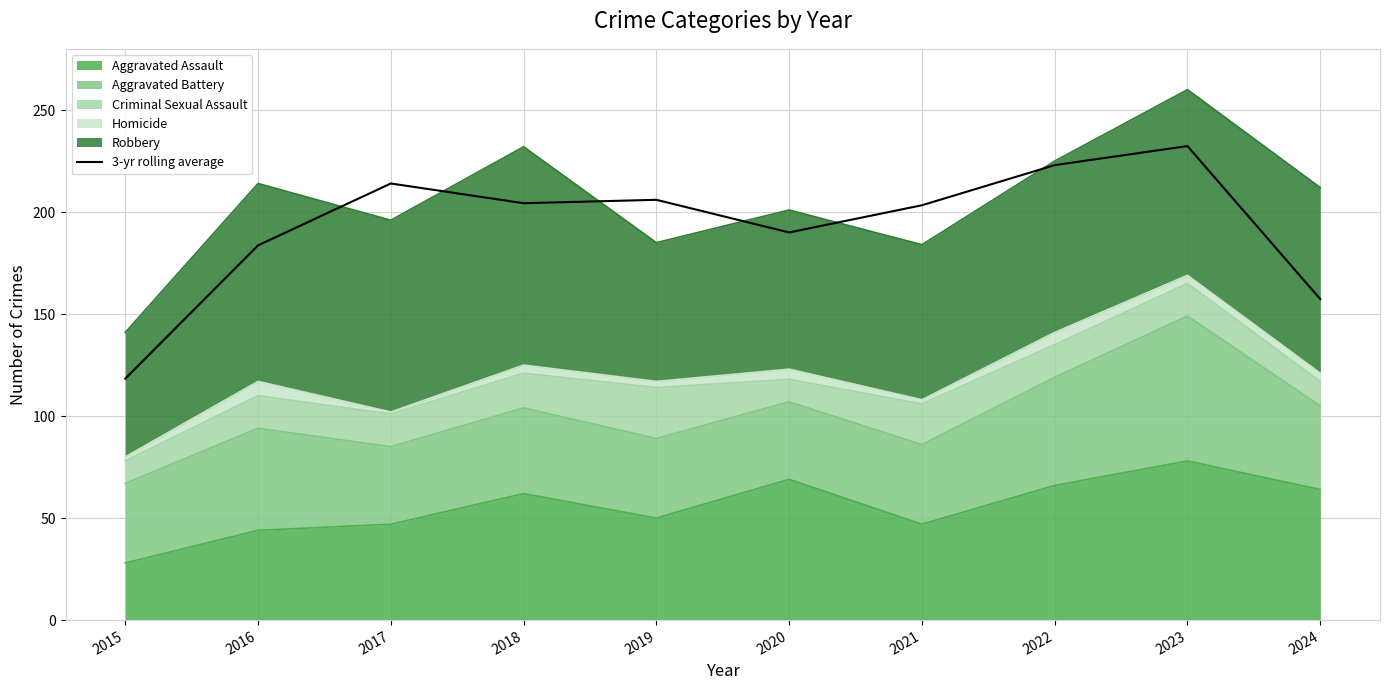

What is the change in value from 2018 to 2019?

+1.7